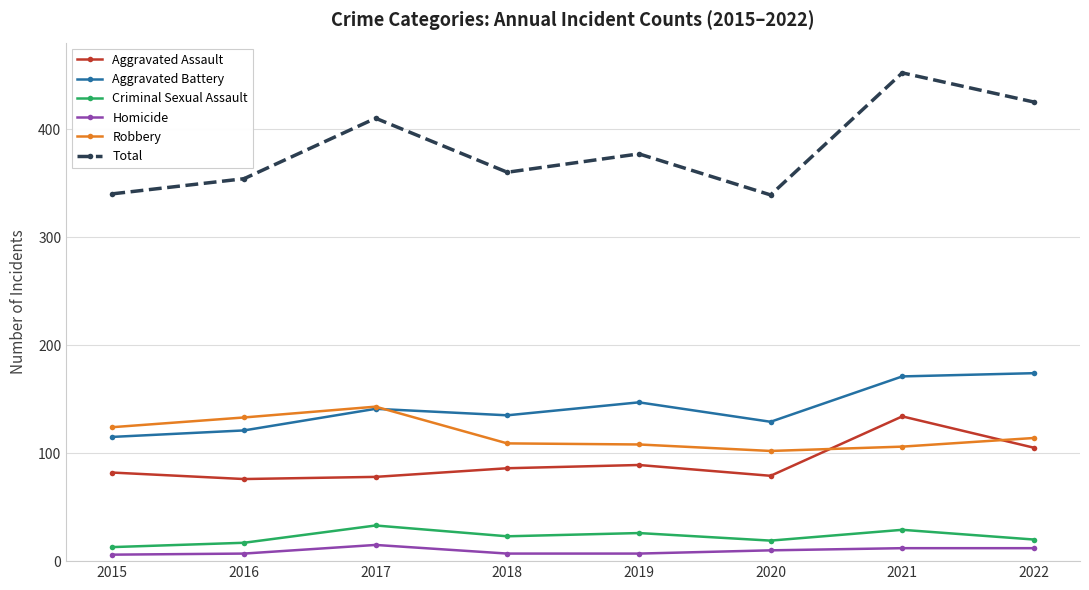

Rank the series at 2020 from highest to lowest value.

Total, Aggravated Battery, Robbery, Aggravated Assault, Criminal Sexual Assault, Homicide